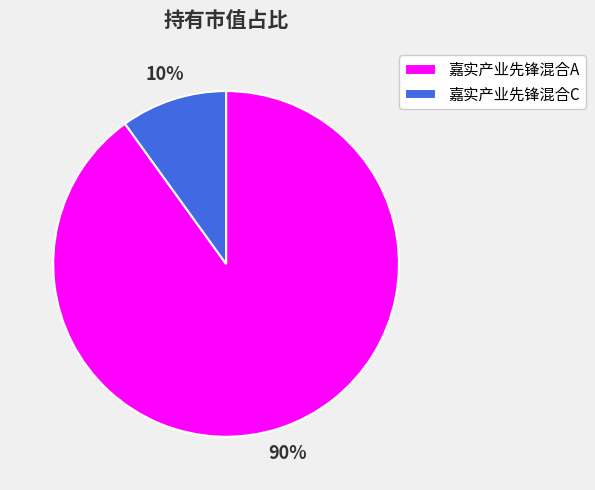

True or false: 嘉实产业先锋混合A accounts for 90% of the total.

True